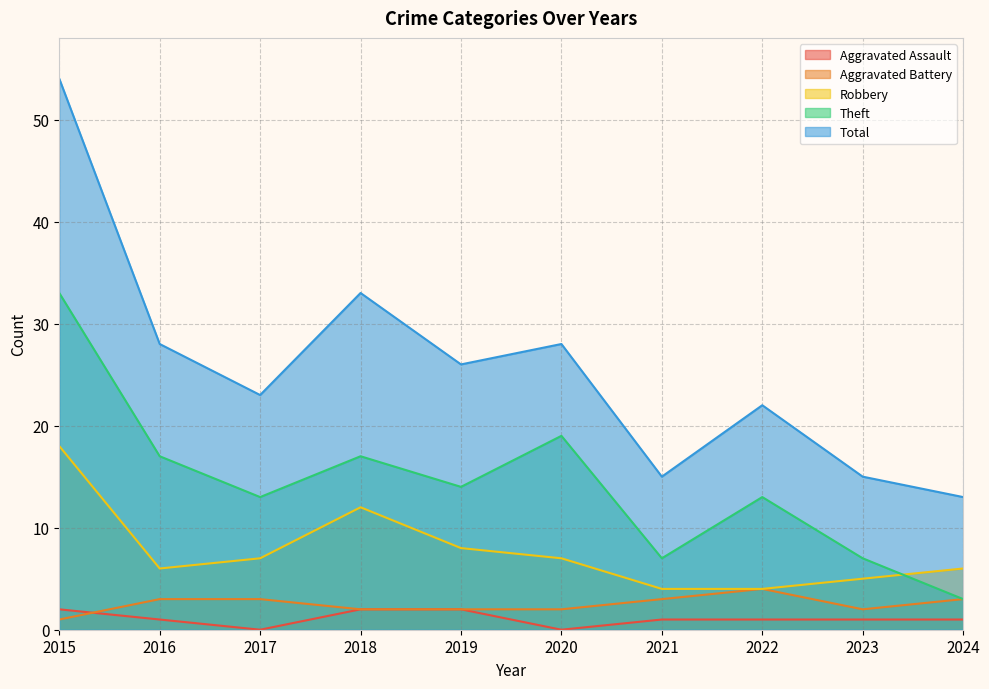

Is the value of Total at 2022 greater than the value of Robbery at 2021?

Yes